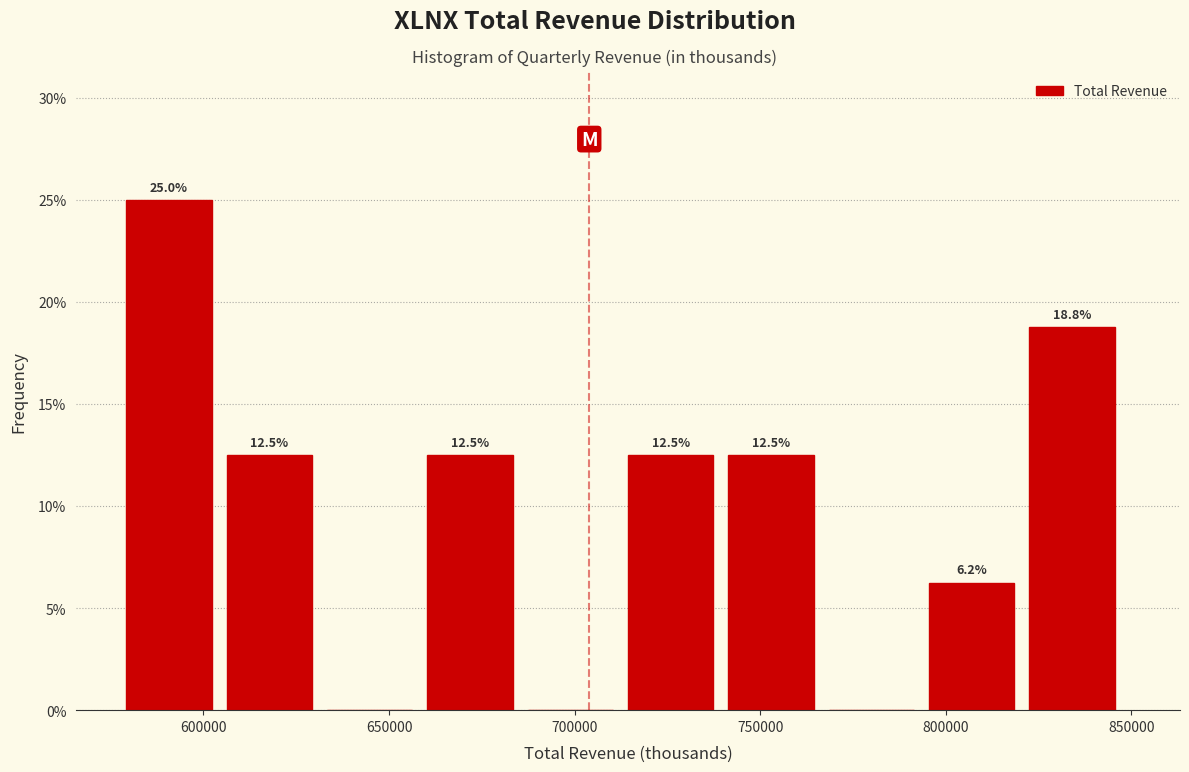

Which range on the x-axis has the tallest bar?

580000 to 605000